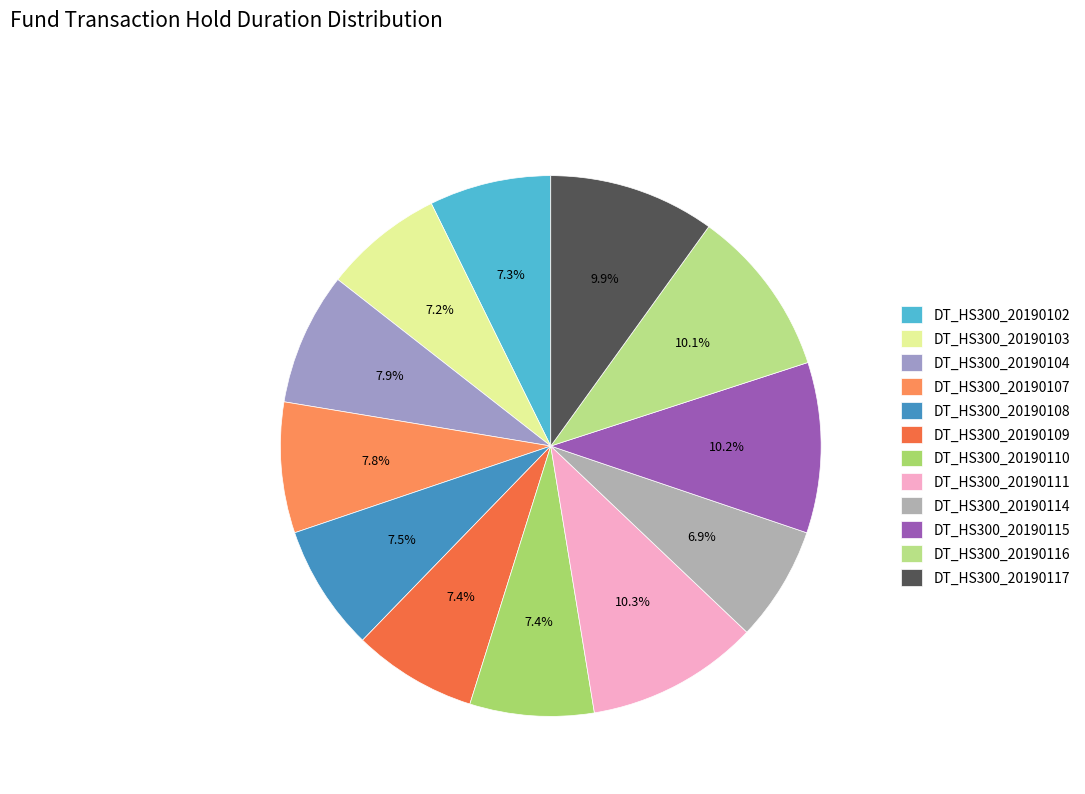

What is the smallest slice in the pie chart?

DT_HS300_20190114